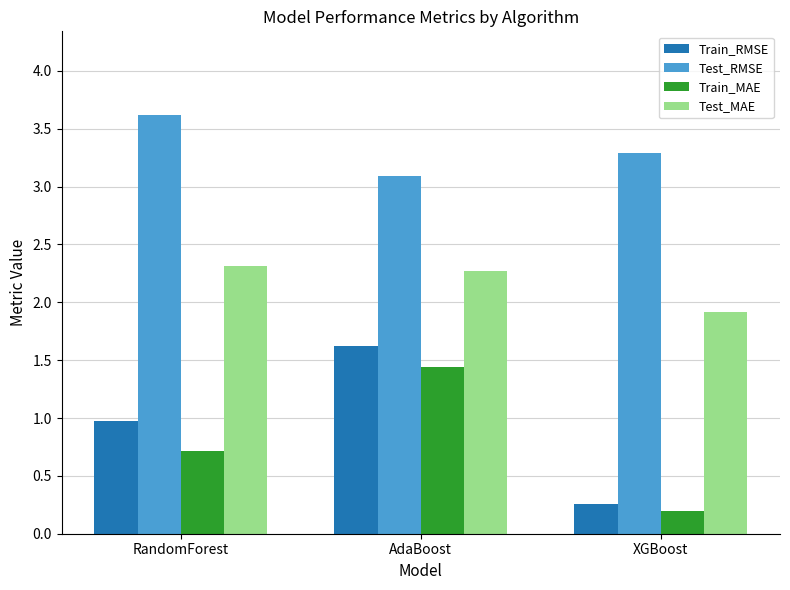

Rank the series by their maximum value, from highest to lowest.

Test_RMSE, Test_MAE, Train_RMSE, Train_MAE